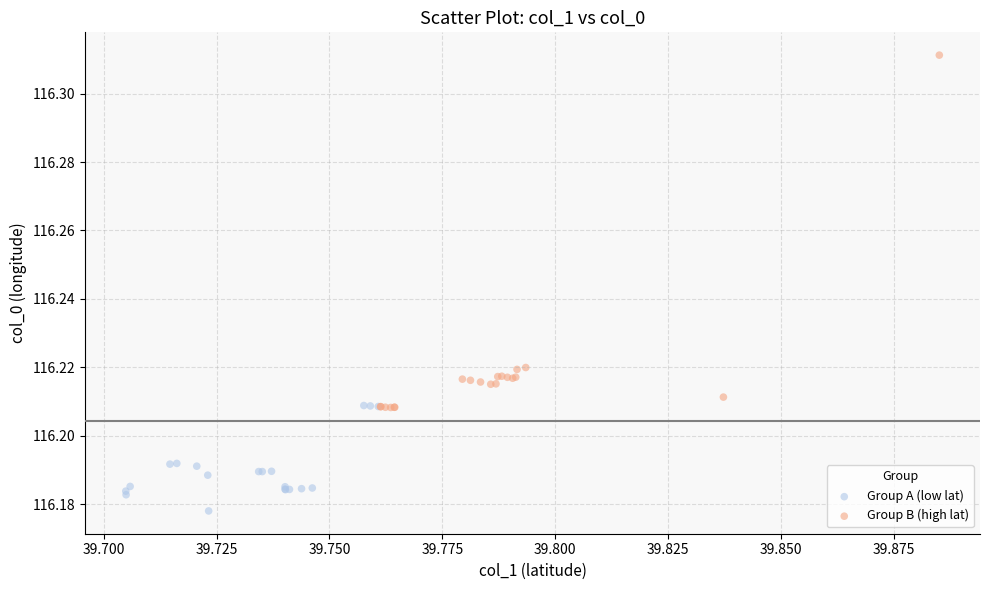

Which series has the widest spread of Y values?

Group B (high lat)